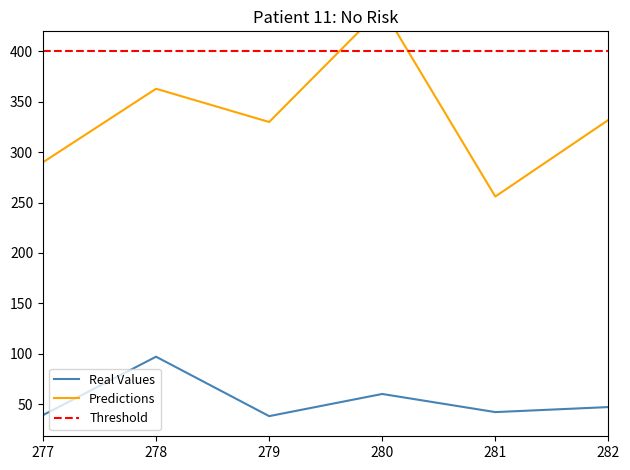

Which category has the highest value across all series?

280